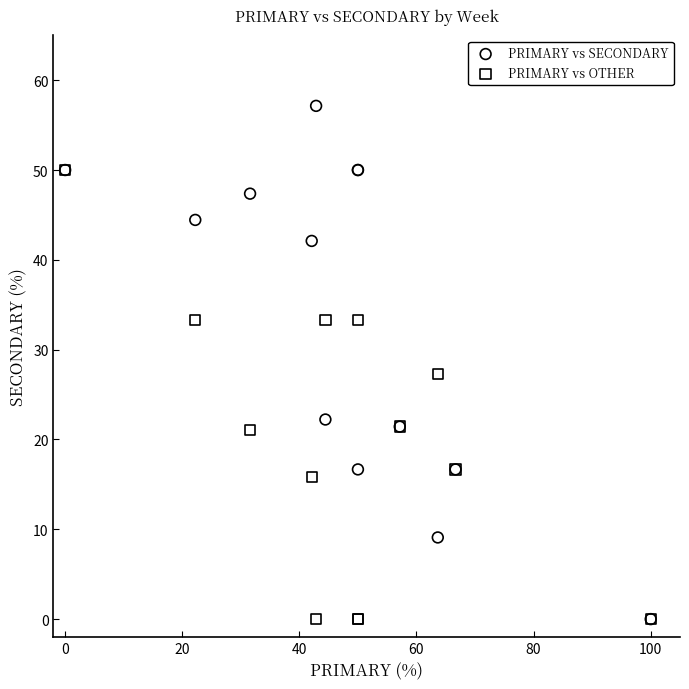

Across all series, what Y value is closest to 28?

27.3